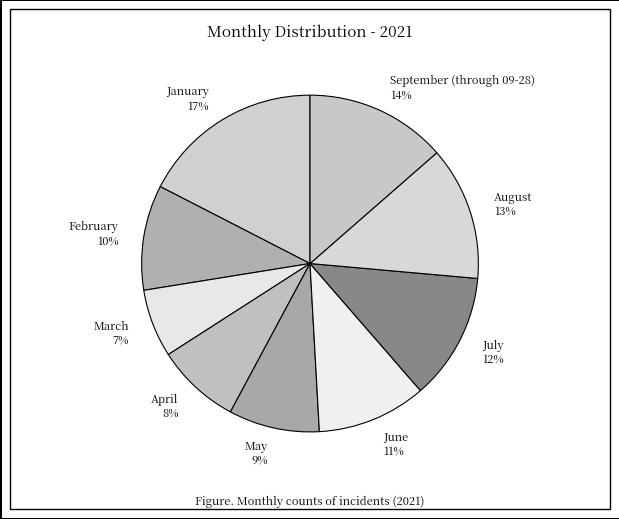

The August slice represents 13% of the pie. True or false?

True